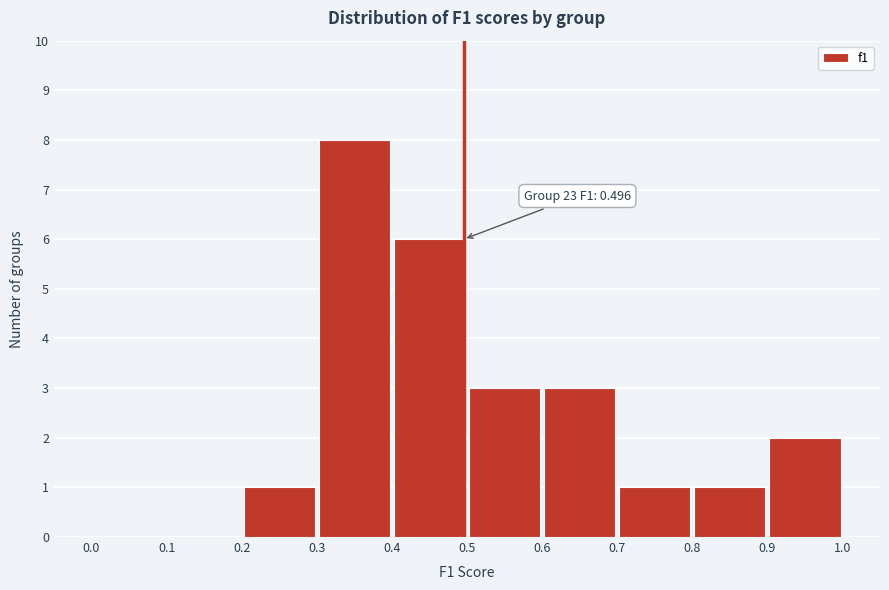

Which range on the x-axis has the tallest bar?

0.3 to 0.4